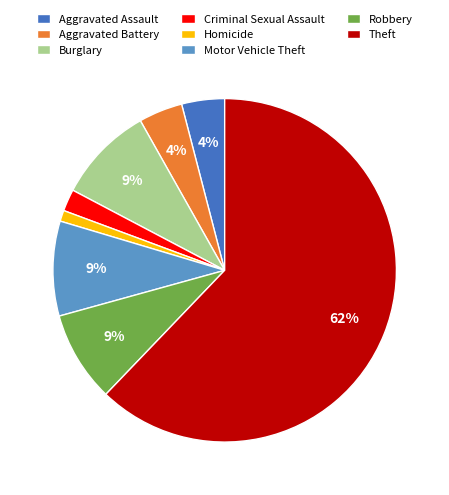

Combined, do Aggravated Assault and Burglary account for over 50%?

No